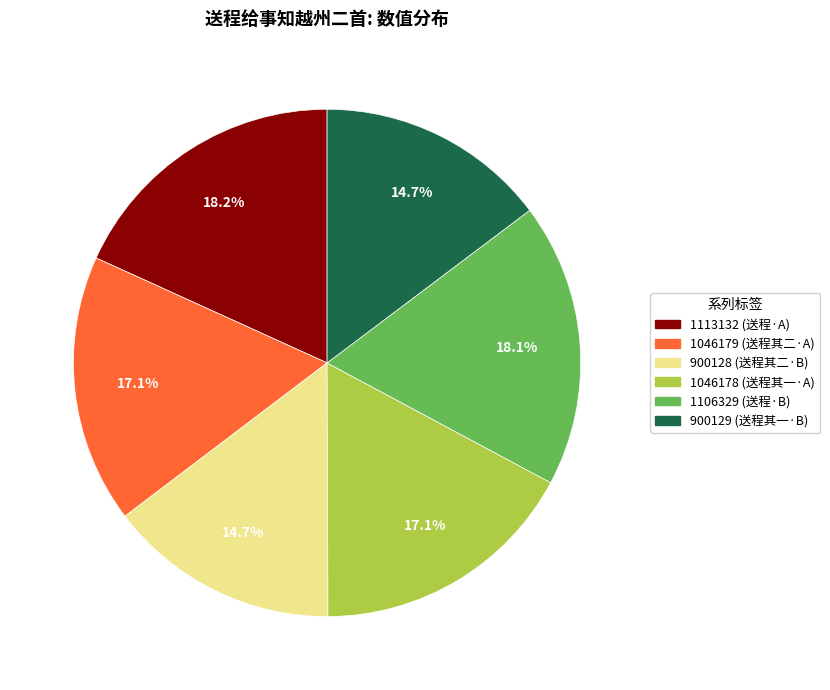

Is there a majority slice in this chart?

No